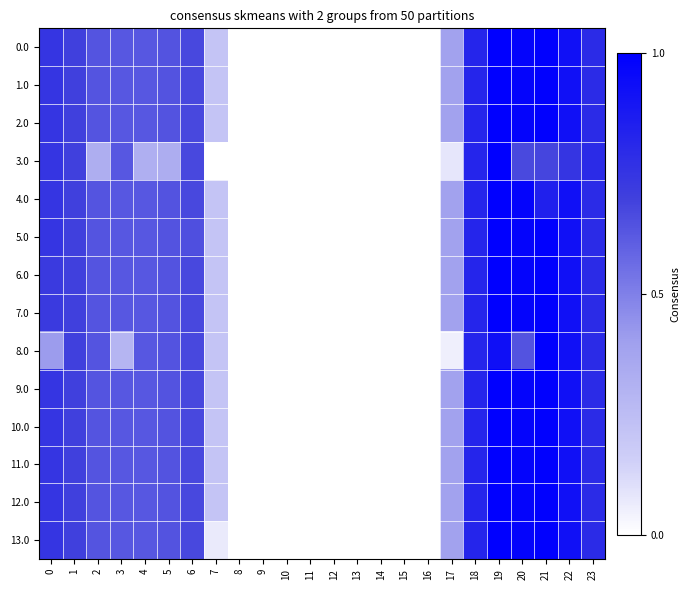

Count the number of data series in this chart.

14